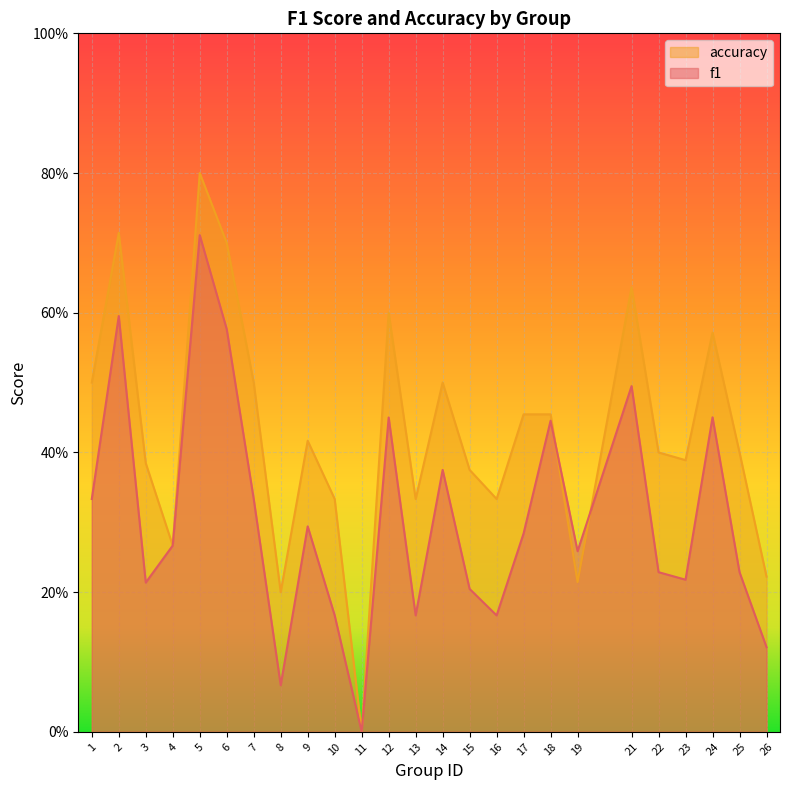

What is the difference between the maximum and minimum values in the f1 series?

0.7